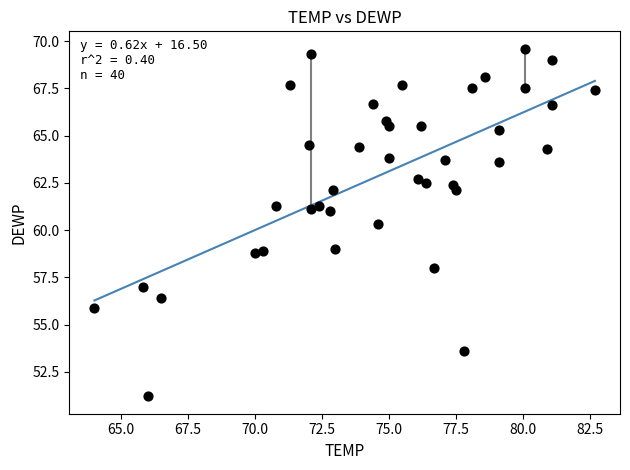

What Y value in the scatter plot is closest to 60?

60.3